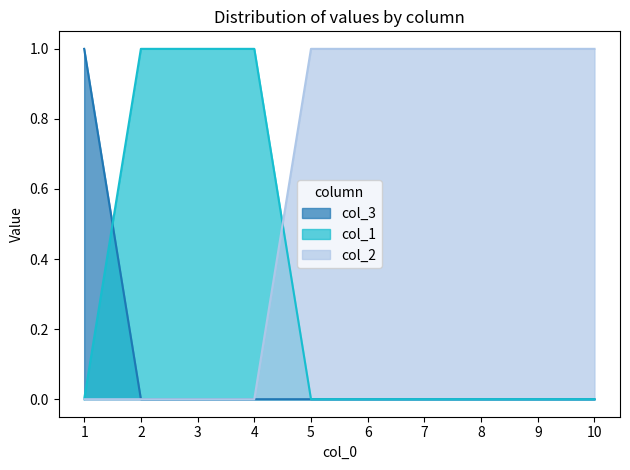

How many categories are shown in the chart?

10